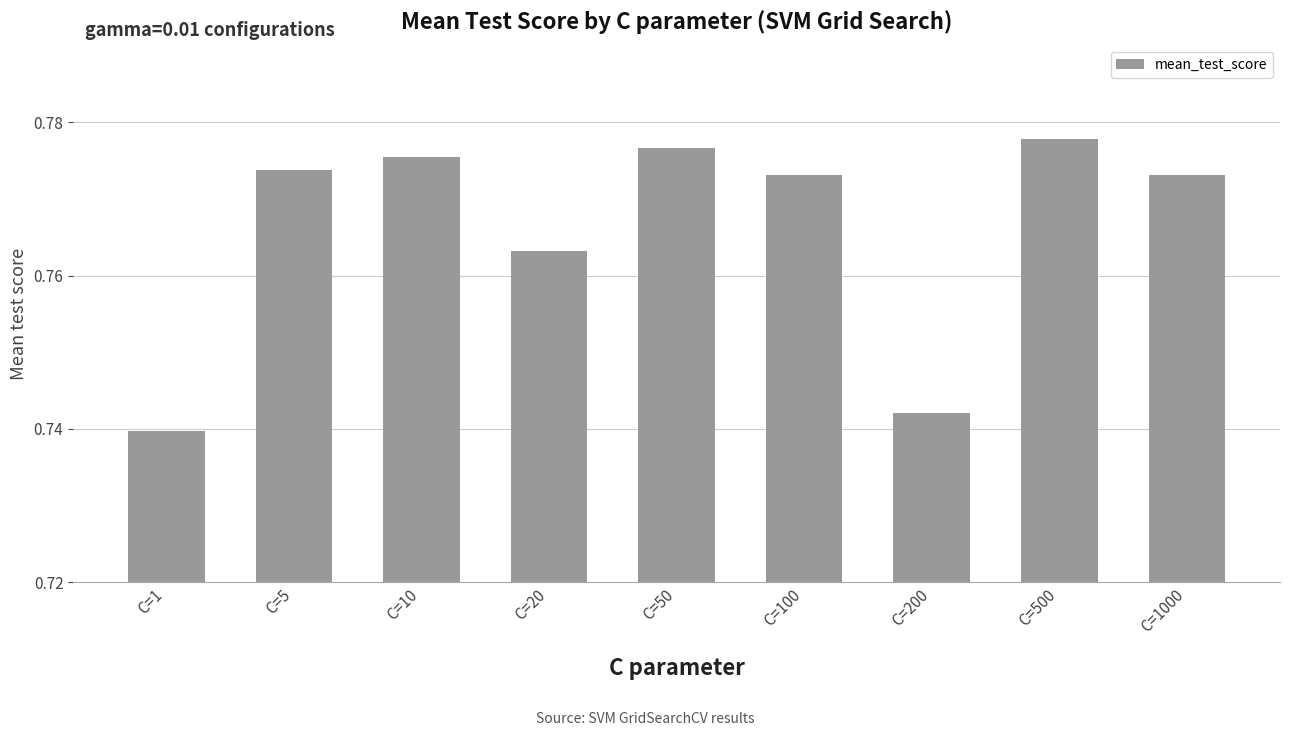

Is it true that the value at C=1 is 1.1?

False